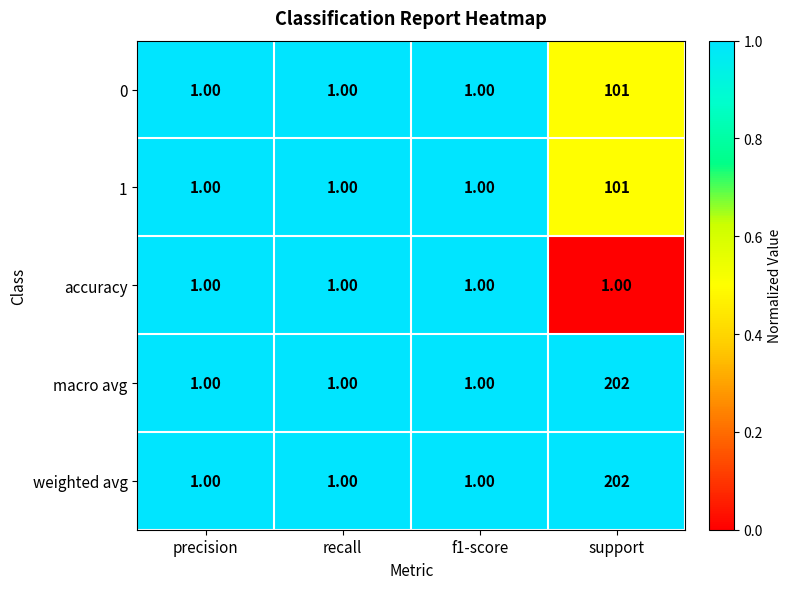

What is the difference between the highest and lowest values at support?

201